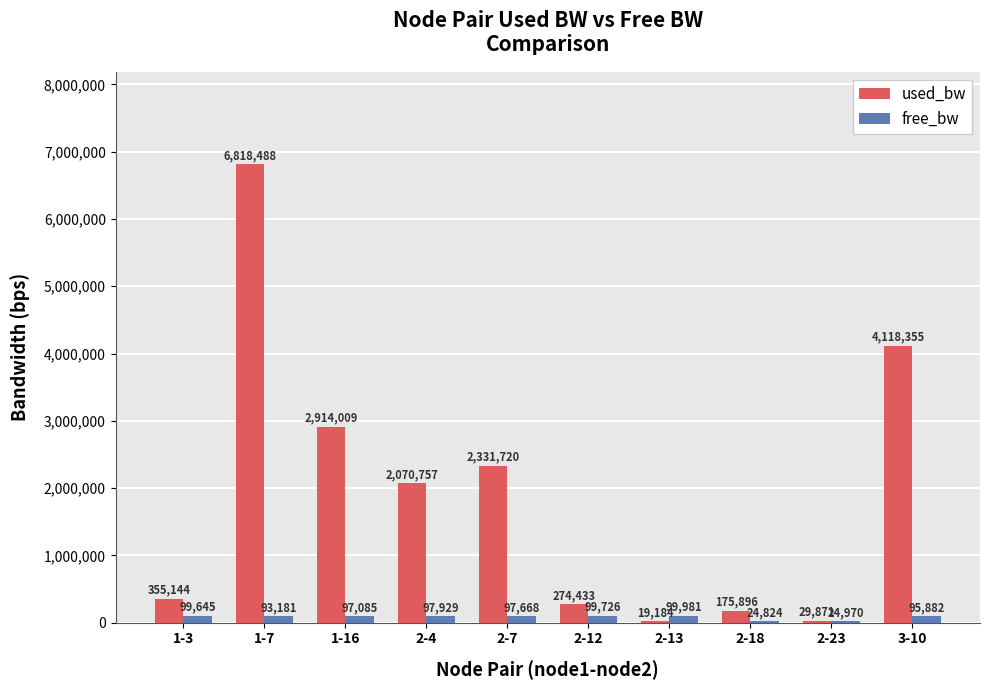

Which series has the largest total across all categories?

used_bw